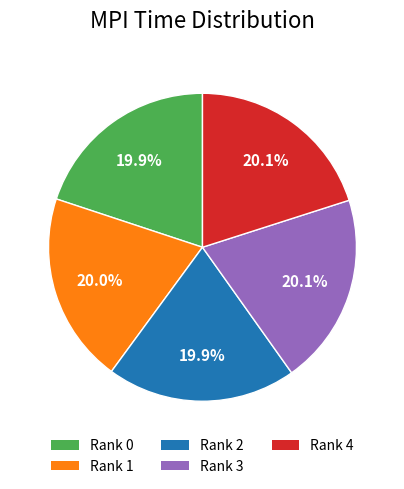

Is there a majority slice in this chart?

No